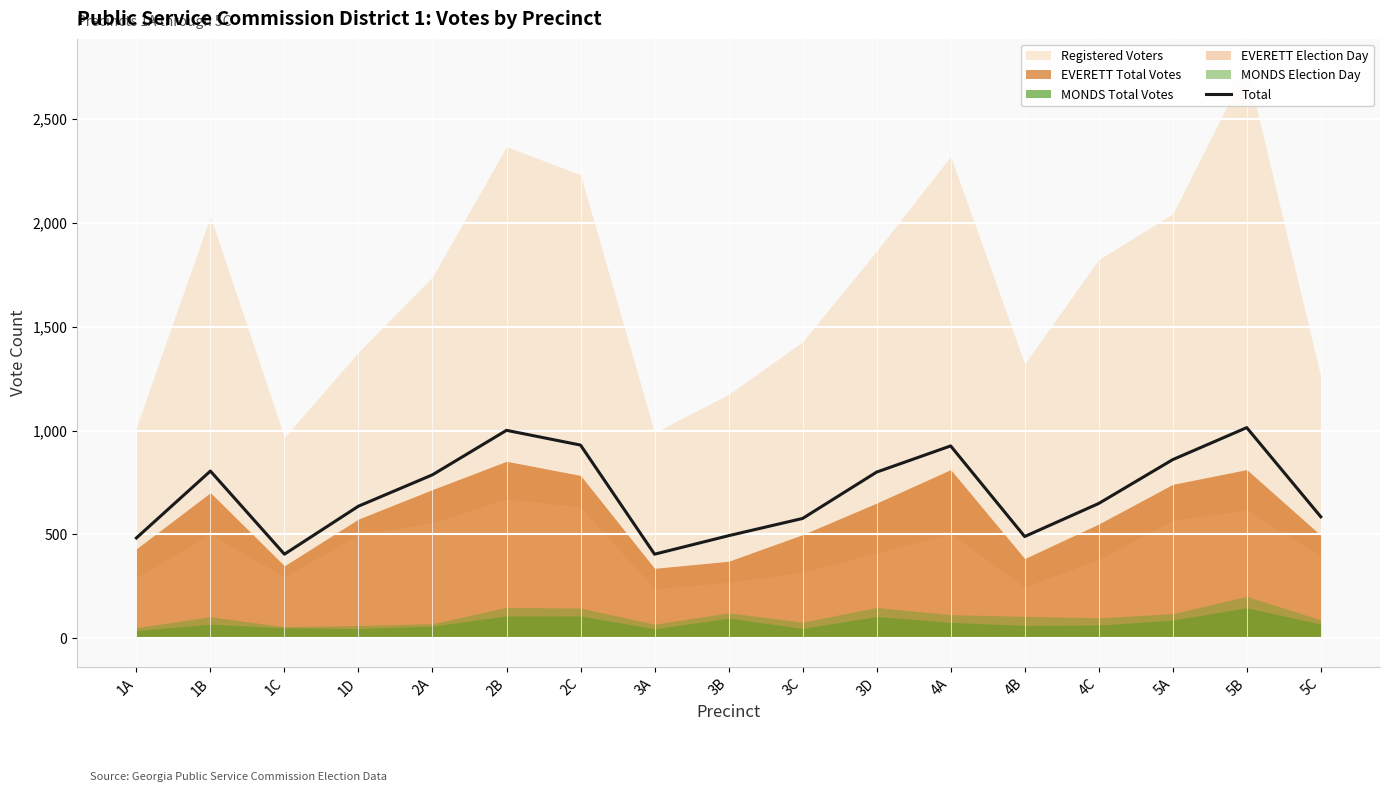

Where is Total nearest to the value 709?

4C